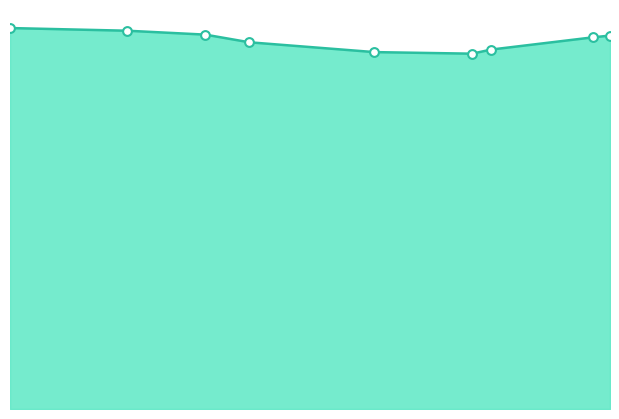

Is the value of seq_combined_line at 9 greater than the value of markers at 11?

Yes